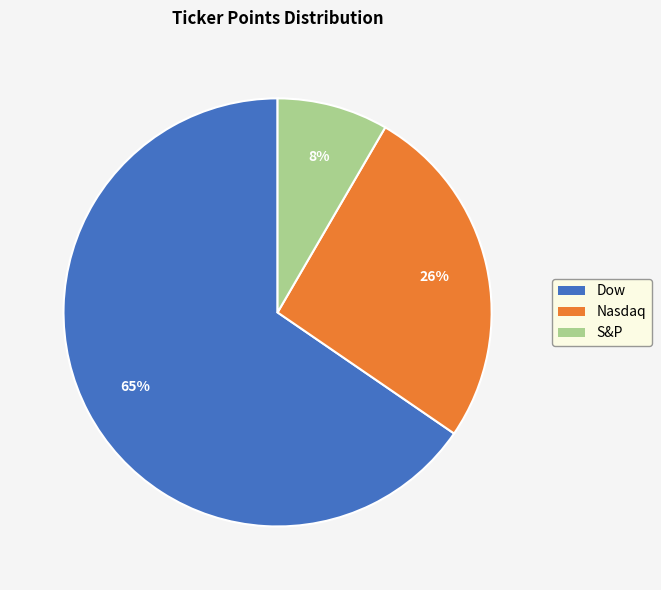

What percentage is the Nasdaq slice, to the nearest percent?

26%